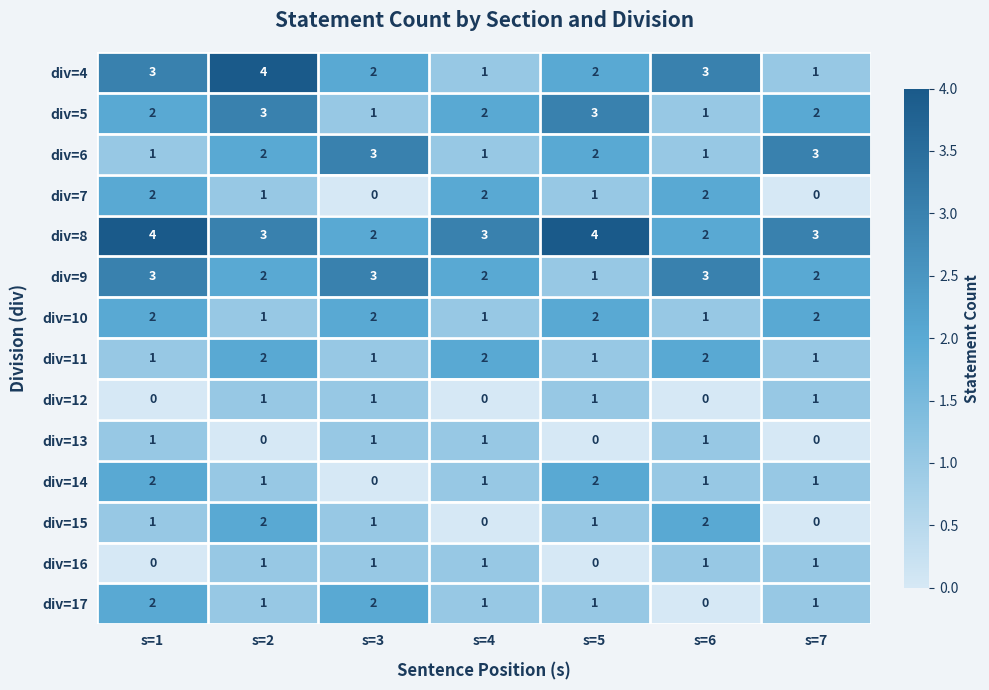

Count the div=6 values in the range 1 to 3.

7